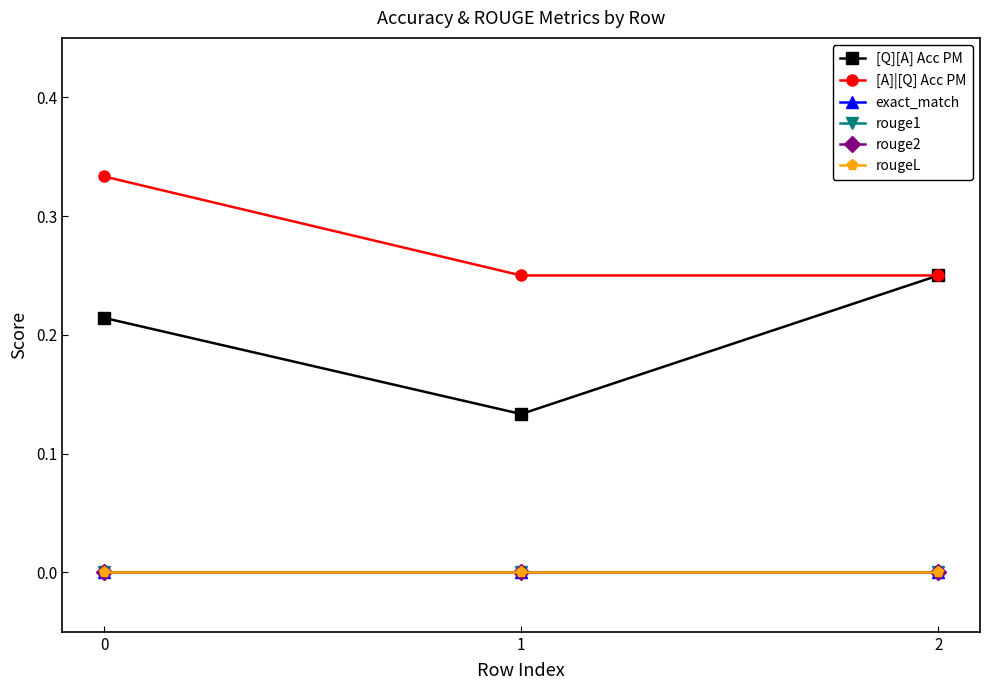

What is the value of the [Q][A] Acc PM point at the 2nd from the left?

0.1